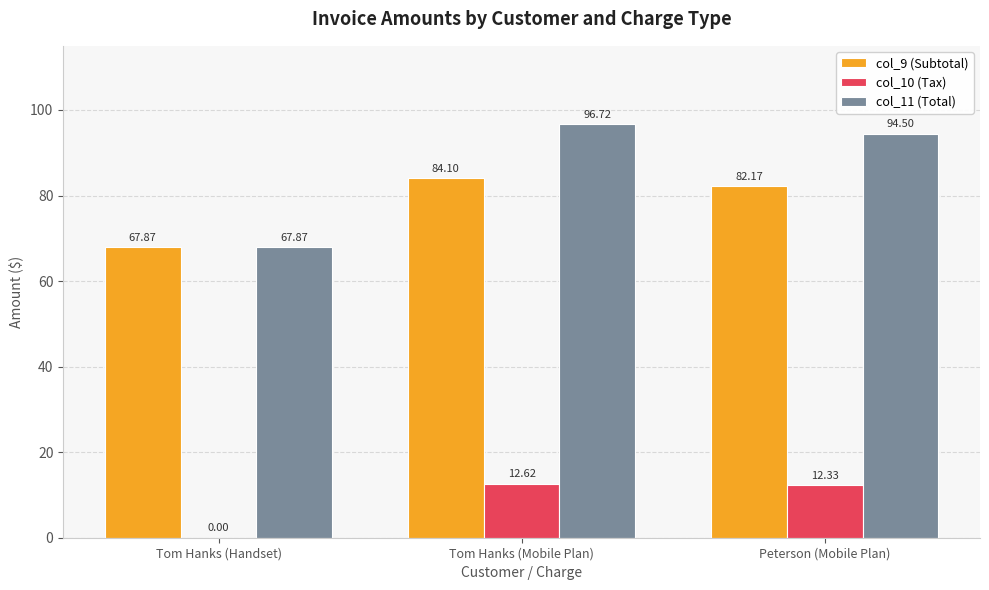

At which category does the chart reach its peak across all series?

Tom Hanks (Mobile Plan)